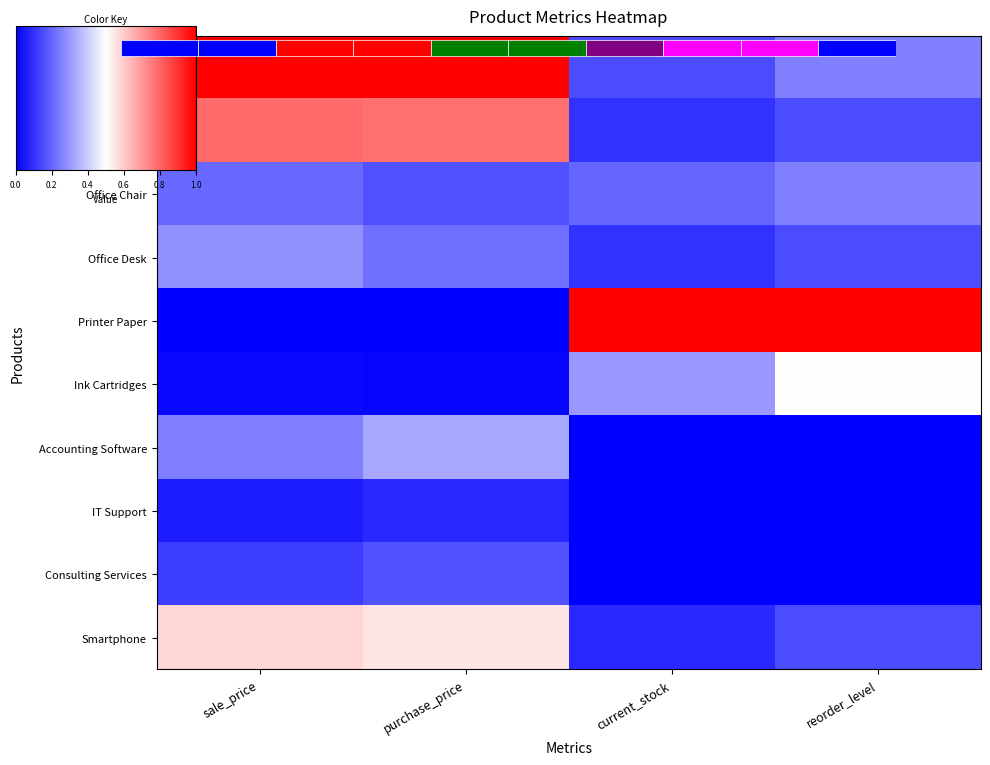

What is the difference between the highest and lowest values at purchase_price?

1.0